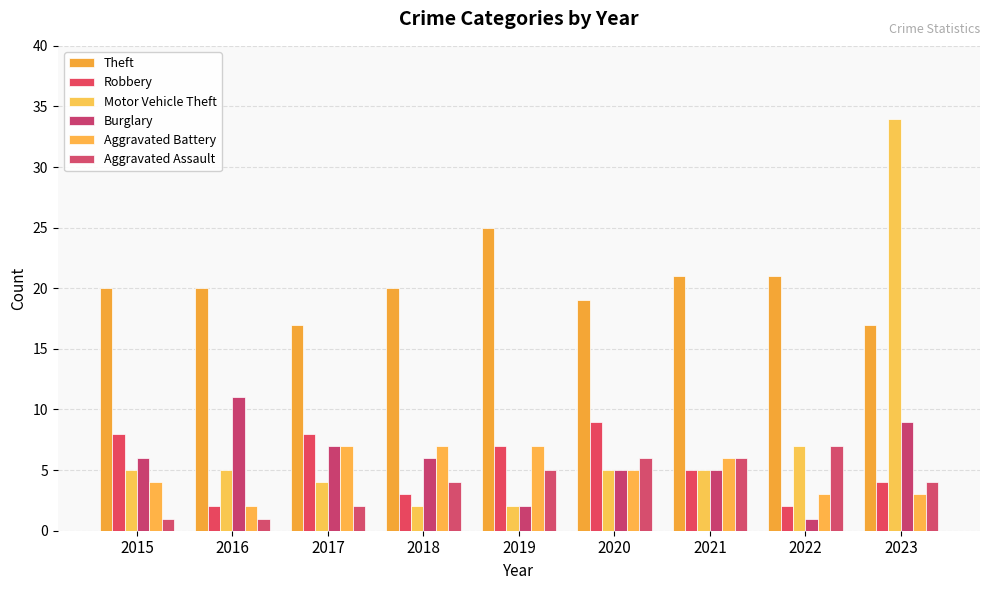

At how many categories does at least one series exceed 17?

8